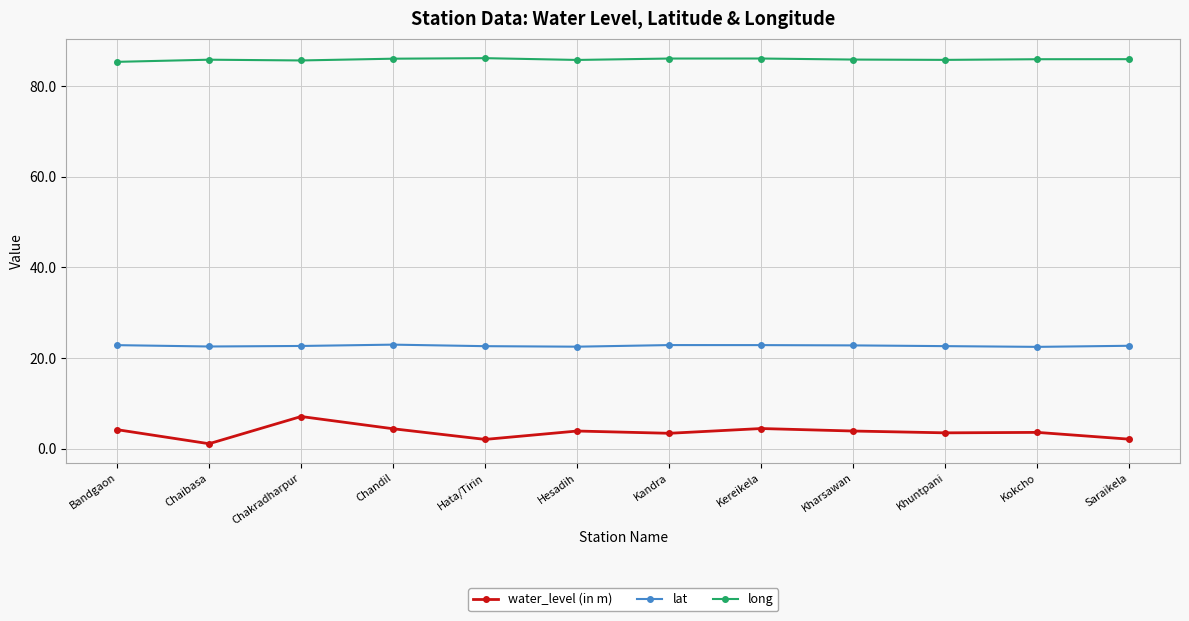

True or false: lat and long cross at least once.

False